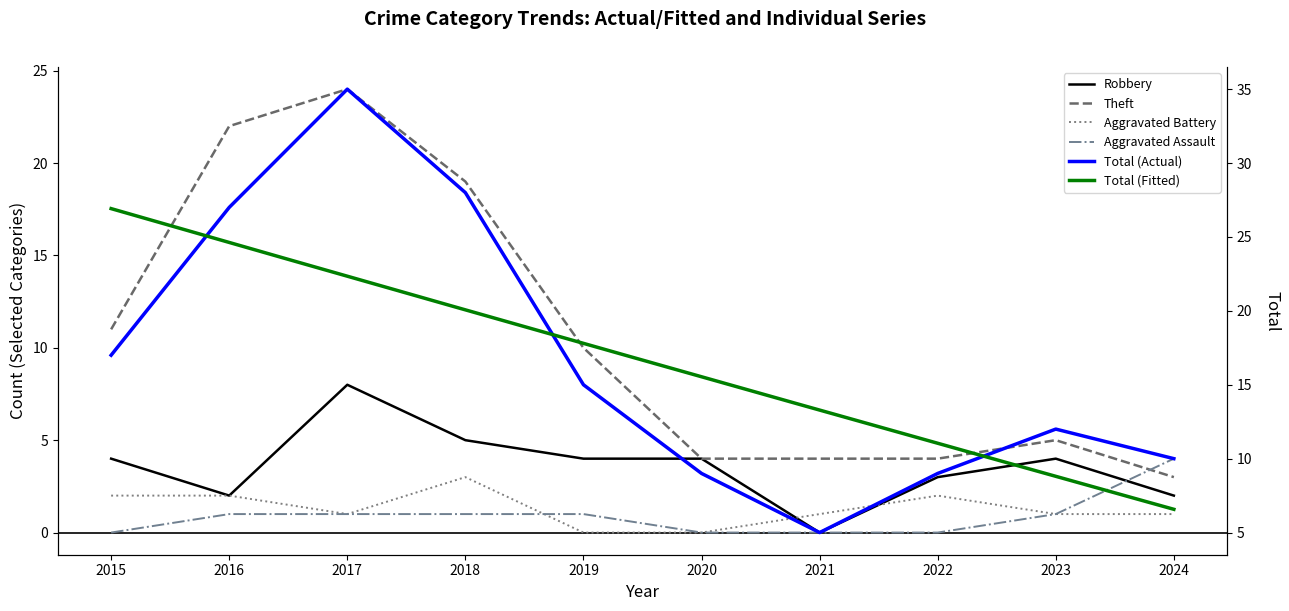

How many data points in Robbery are above 4?

2